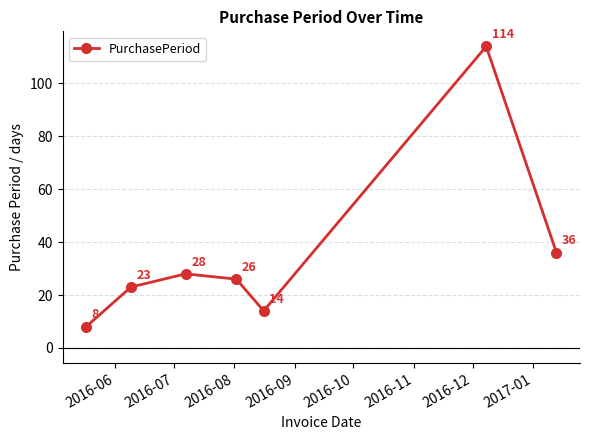

How many lines are shown in the chart?

1